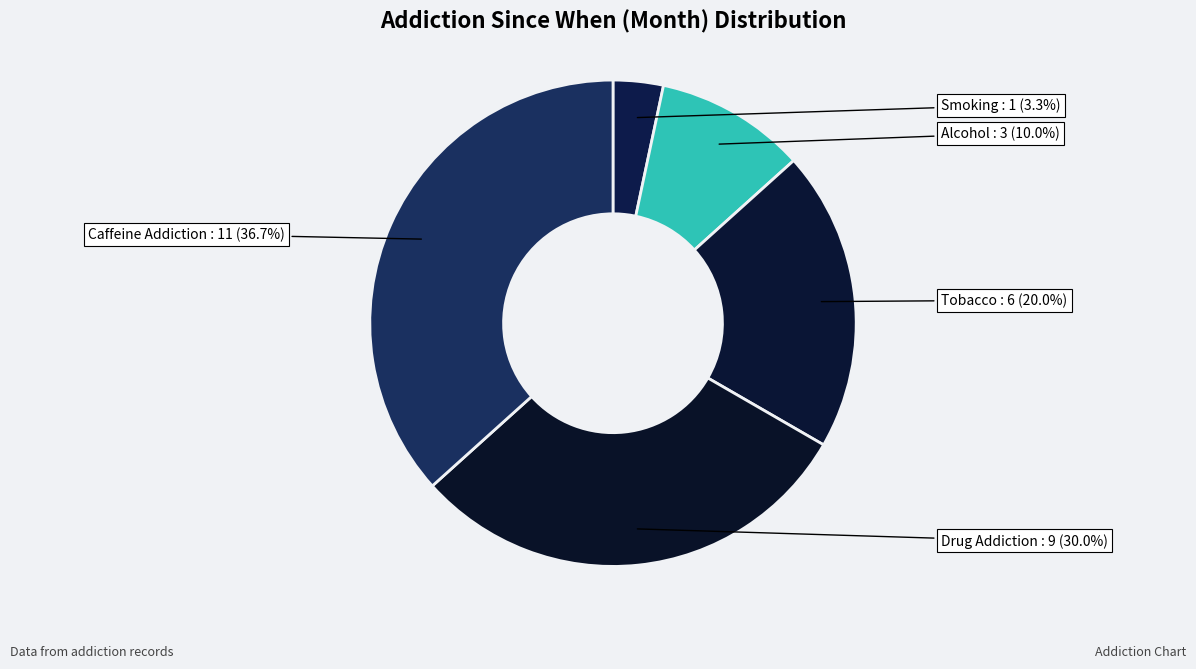

To the nearest percent, what is the combined percentage of Tobacco and Caffeine Addiction?

57%